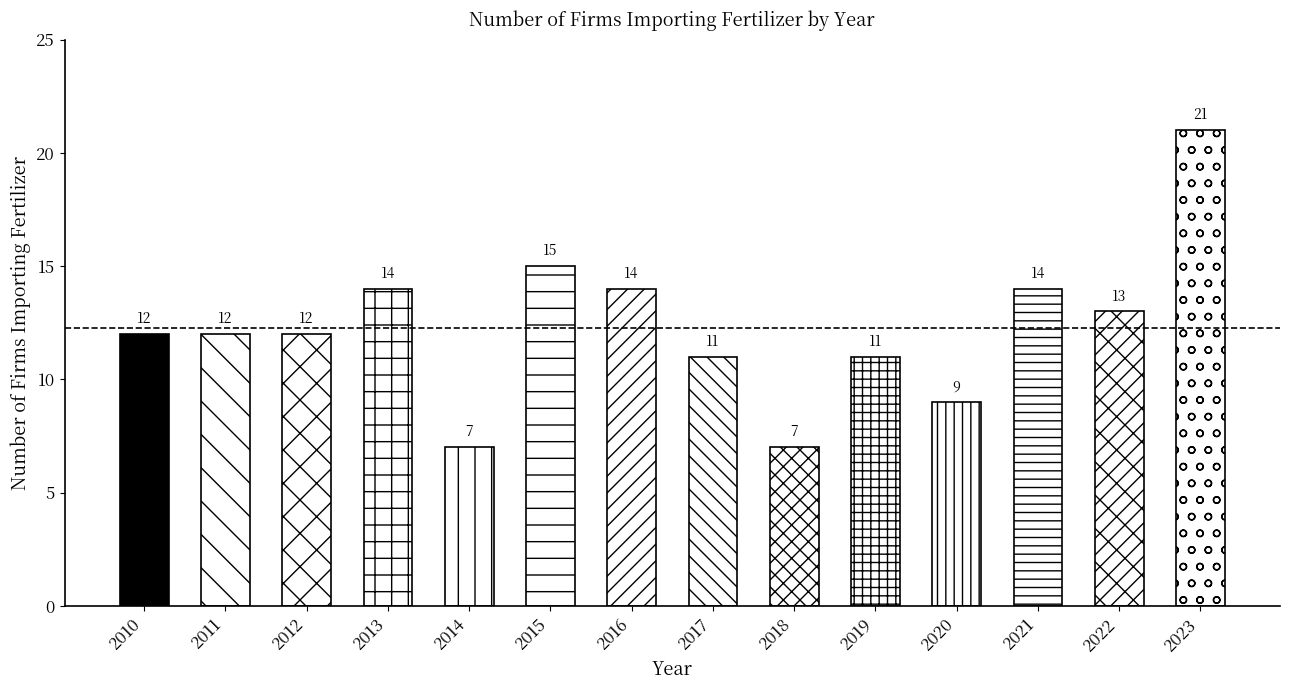

How many data points are less than 12?

5